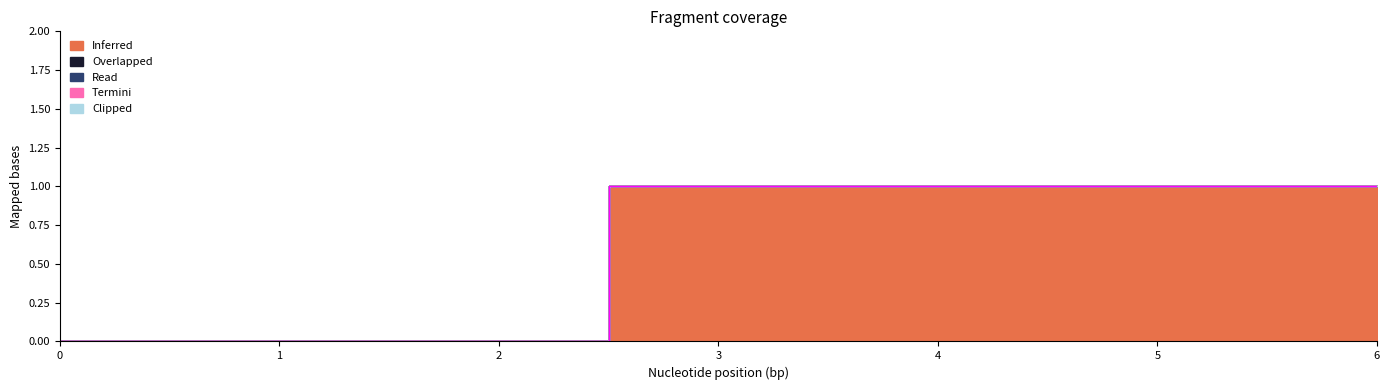

True or false: Overlapped and Read cross at least once.

False